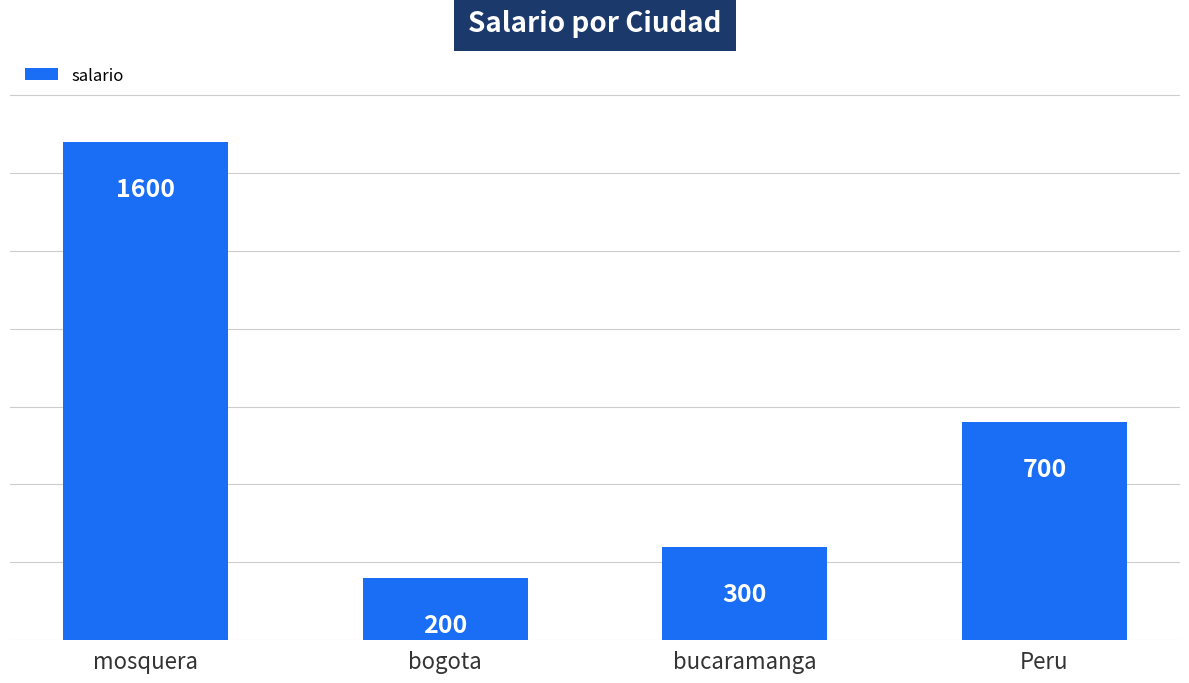

What is the label of the 1st bar from the right?

Peru